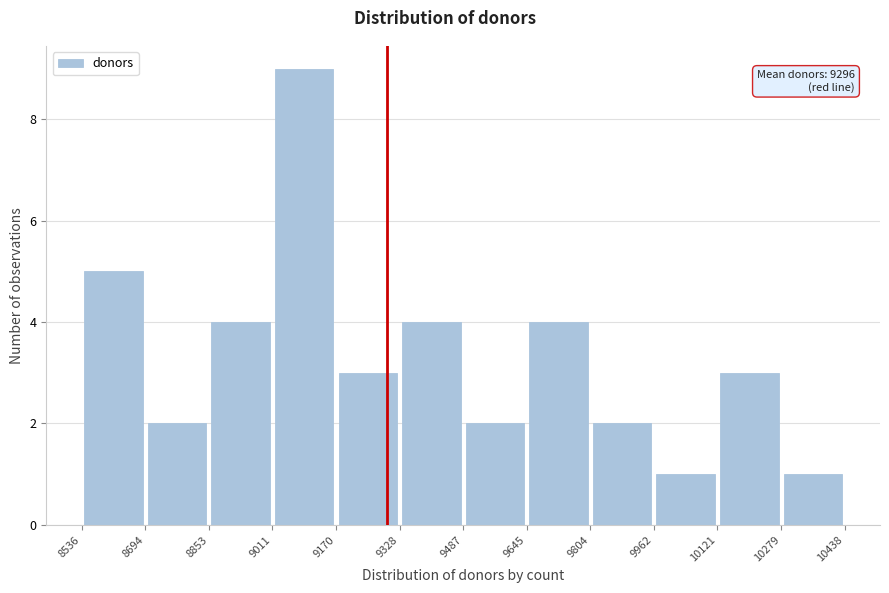

Over which range of the x-axis is the bar tallest?

9011 to 9170